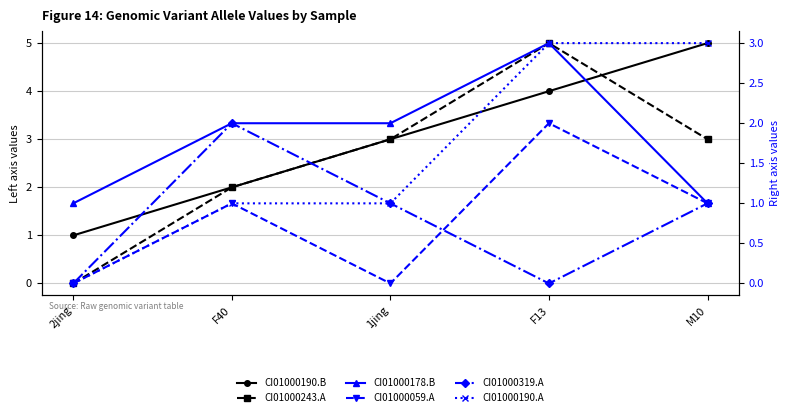

How many data points in CI01000178.B are above 2?

1